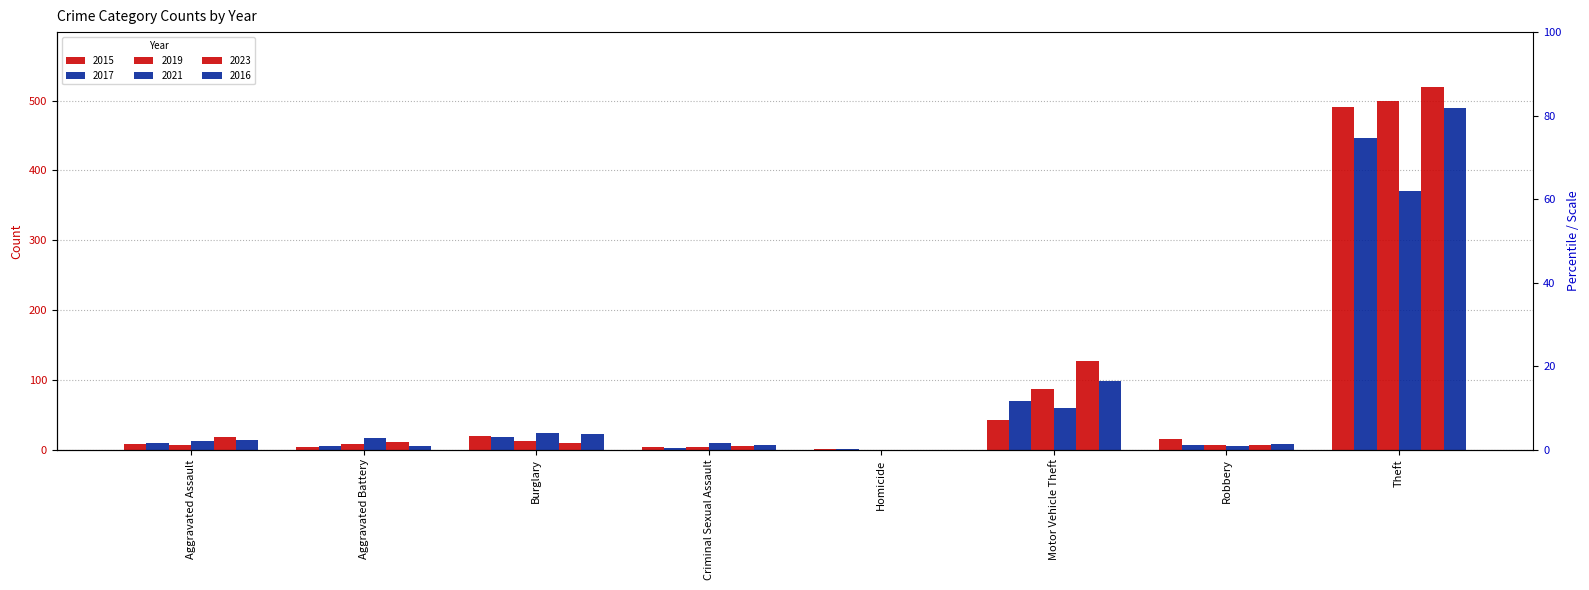

What is the sum of the 2017 values at Aggravated Assault and Motor Vehicle Theft?

79